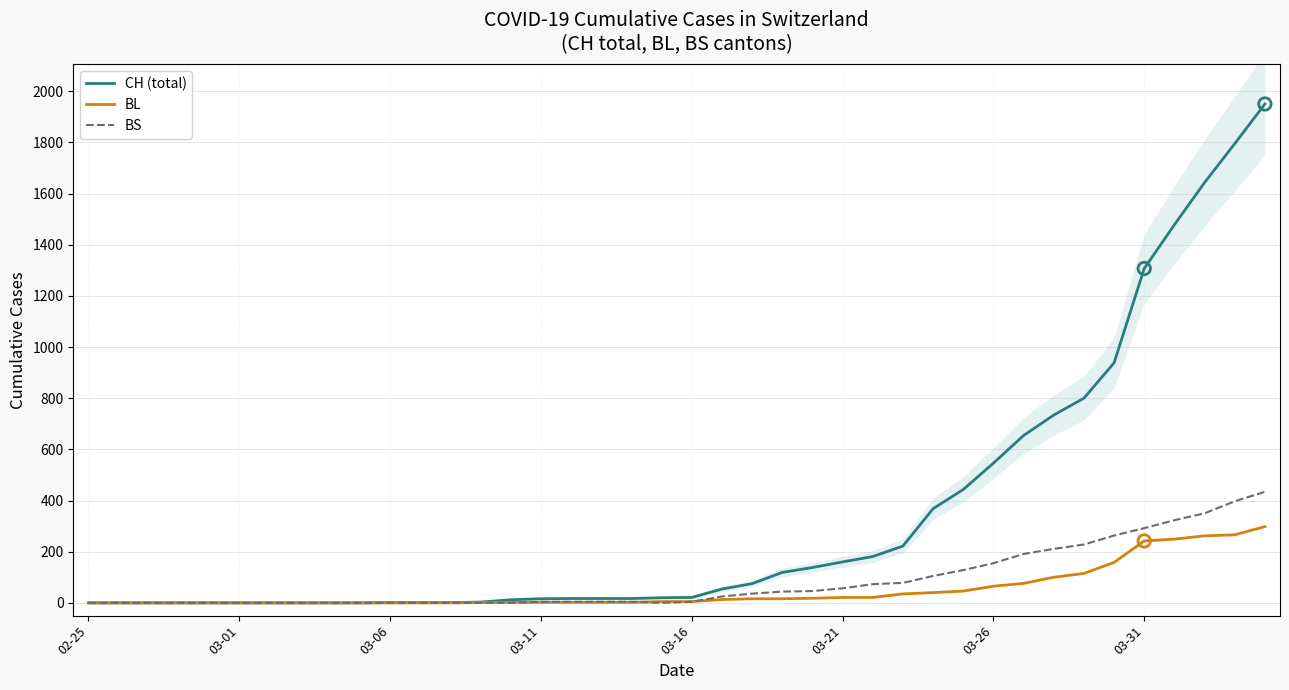

What is the total value across all series at 36?

2050